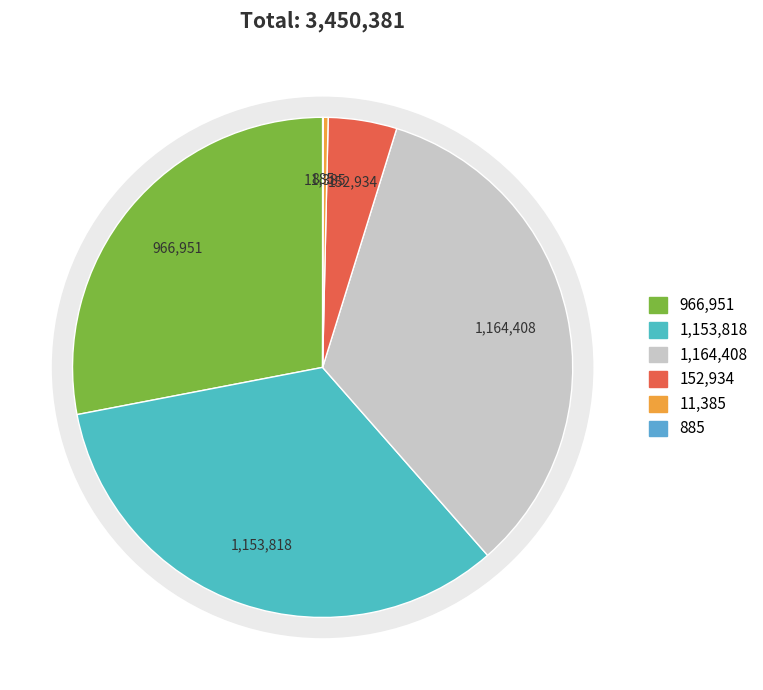

Is it true that 冬夜寓直麟阁 is 45% of the pie?

False